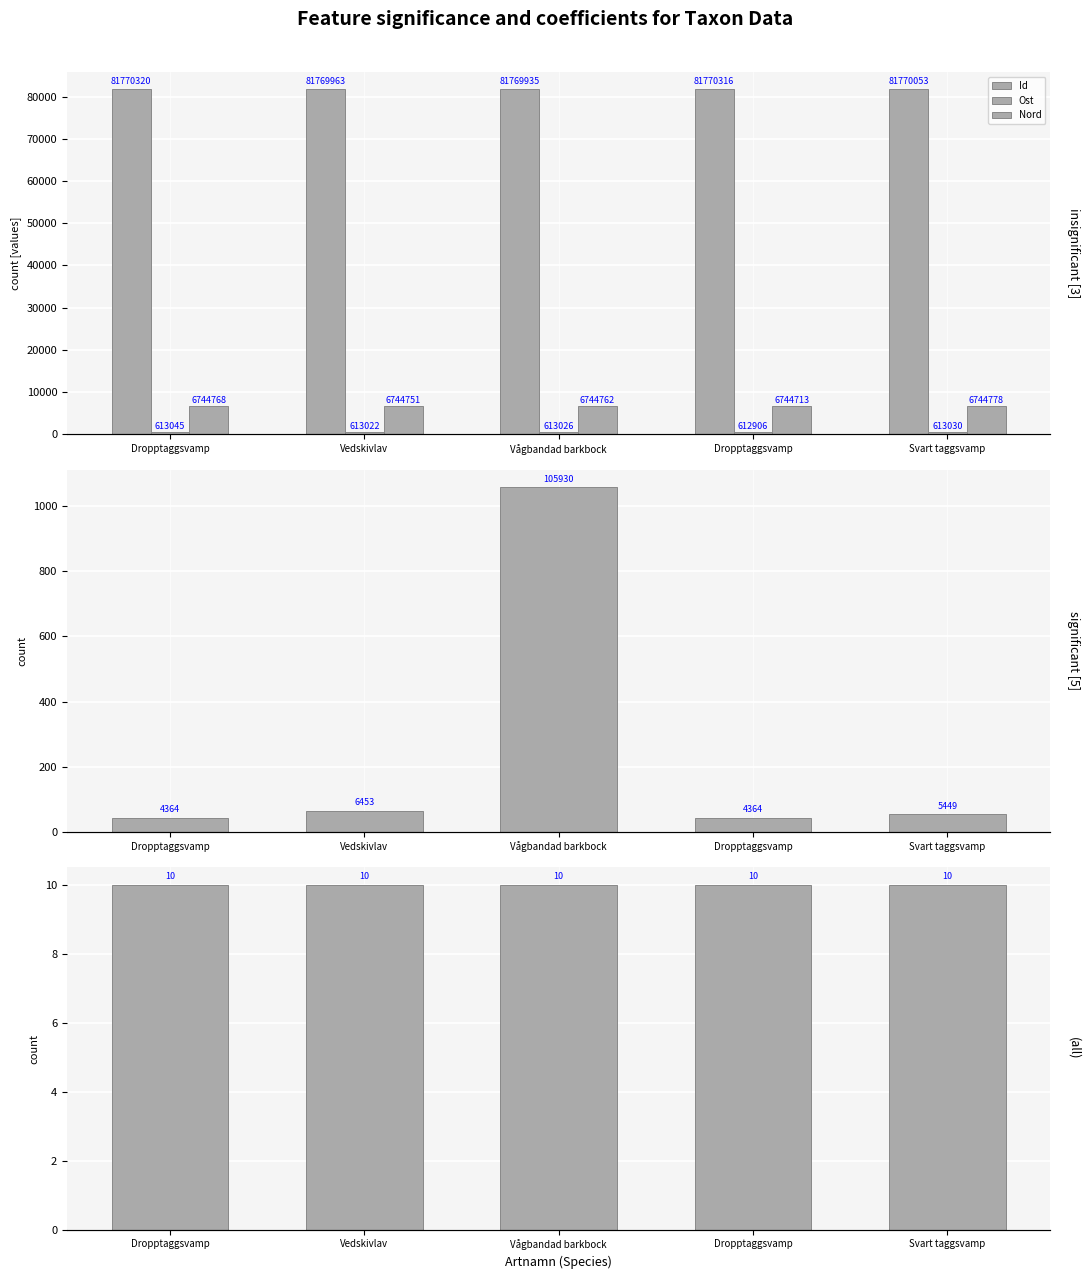

Rank the series by their maximum value, from highest to lowest.

Id, Nord, TaxonId, Ost, Noggrannhet